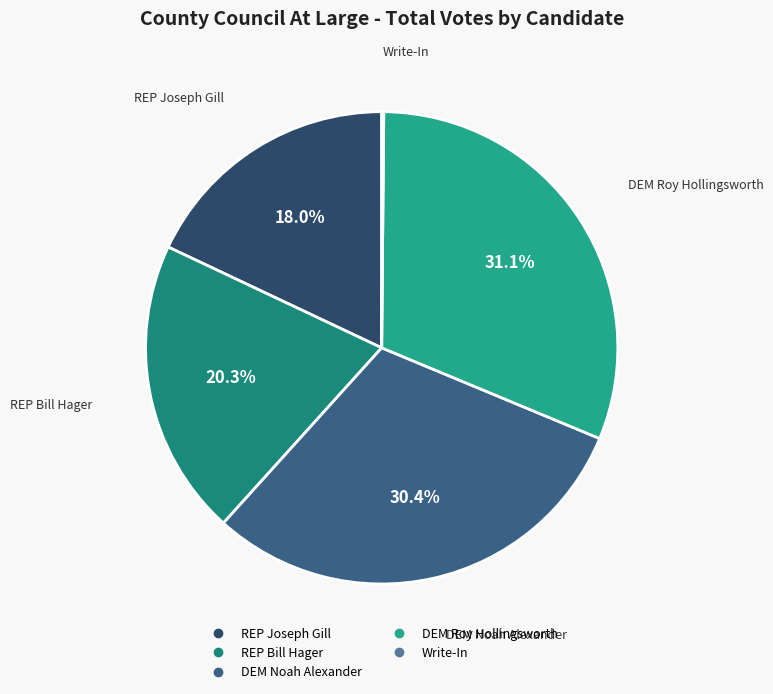

Does any single category account for the majority?

No